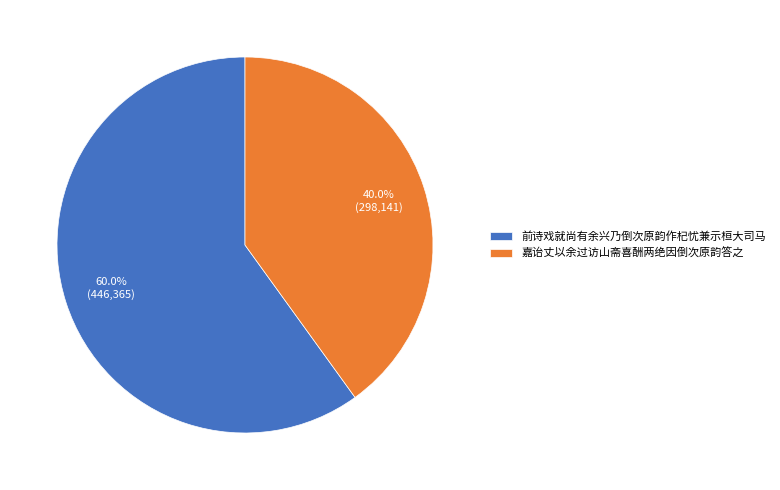

To the nearest percent, what percentage of the pie is 前诗戏就尚有余兴乃倒次原韵作杞忧兼示桓大司马?

60%